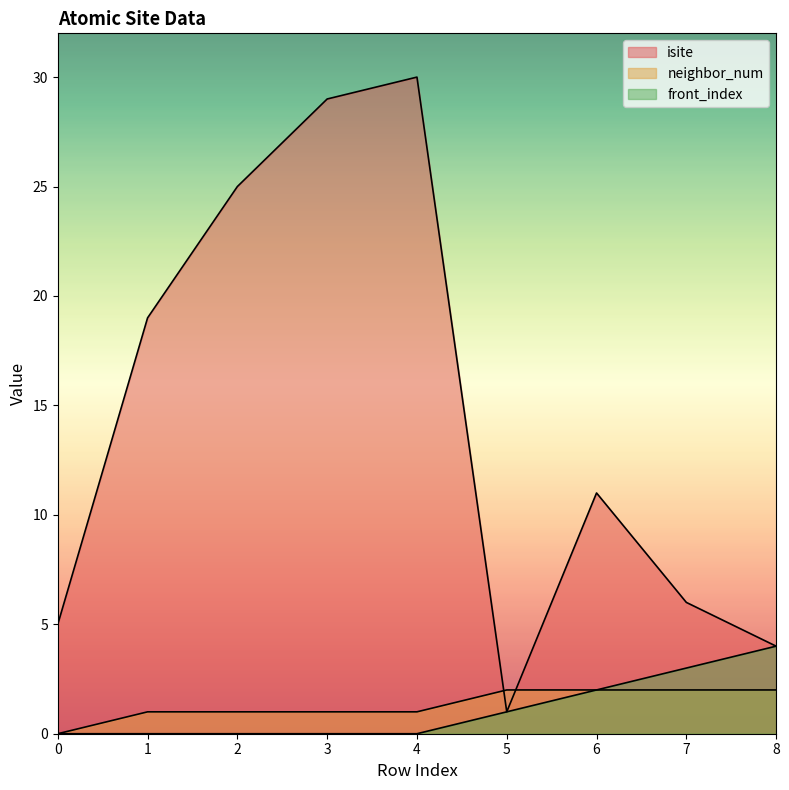

What is the maximum value for neighbor_num?

2